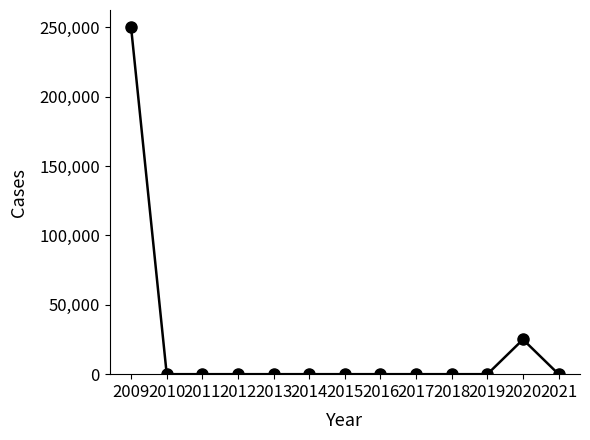

Reading left to right, what are all the values shown in this chart?

2009=250000	2010=0	2011=0	2012=0	2013=0	2014=0	2015=0	2016=0	2017=0	2018=0	2019=0	2020=25000	2021=0